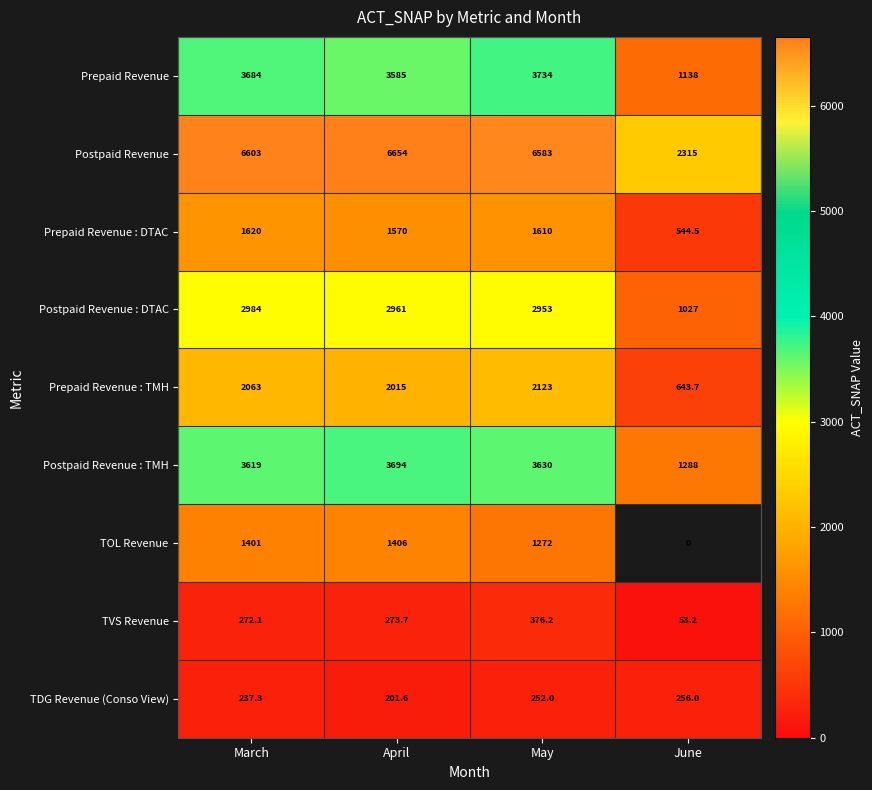

What is the average value of the Prepaid Revenue : TMH series?

1711.2